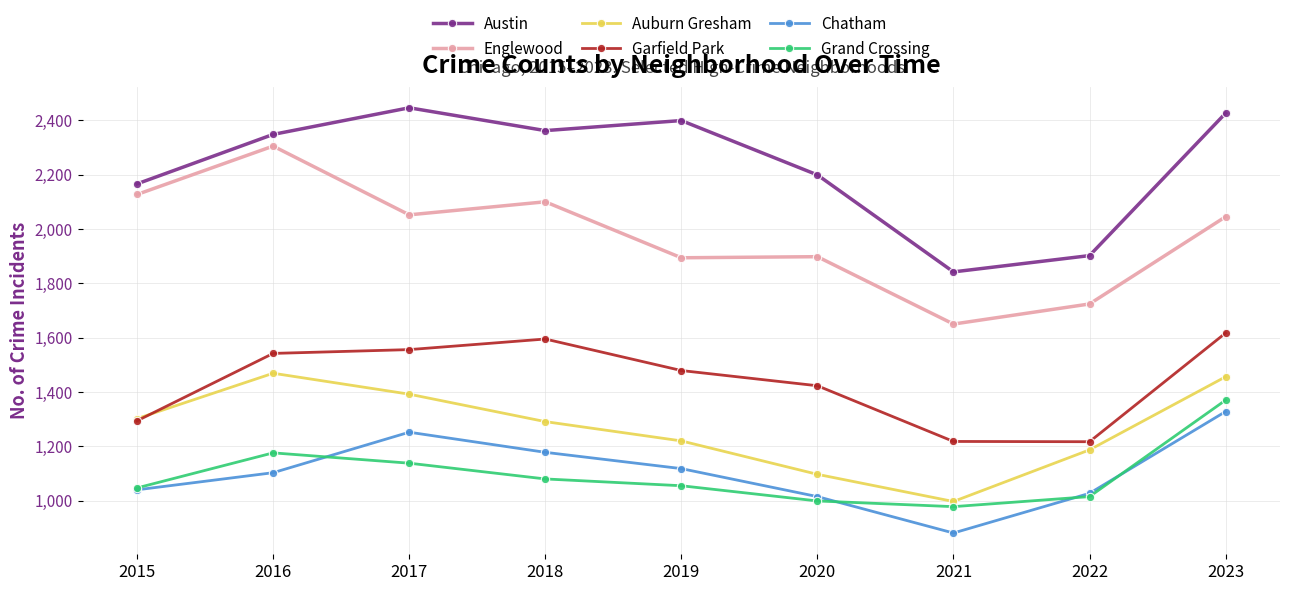

The Chatham series shows 1118 at 2019. True or false?

True